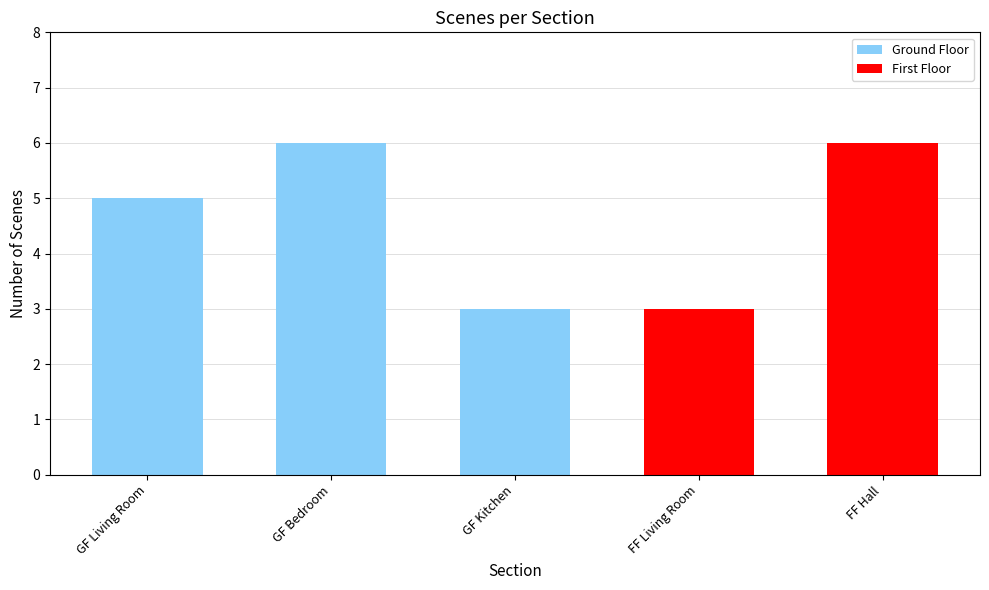

What is the minimum value shown in the chart?

3